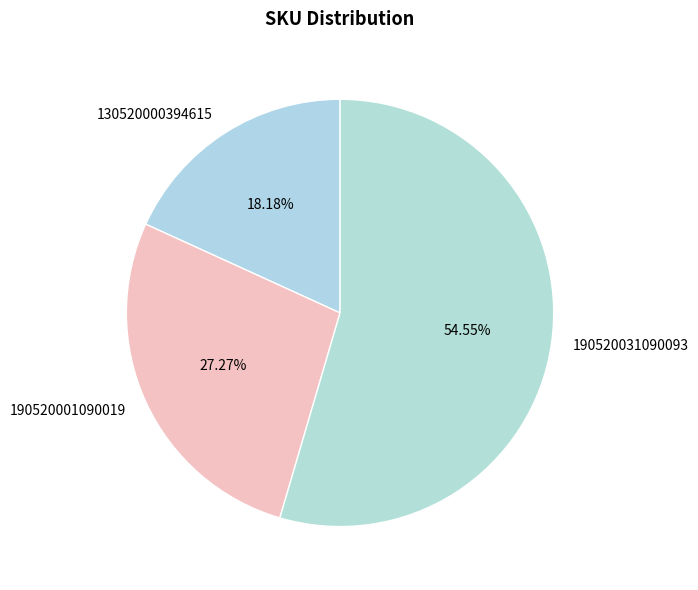

To the nearest percent, what is the difference between the largest and smallest slice percentages?

36%